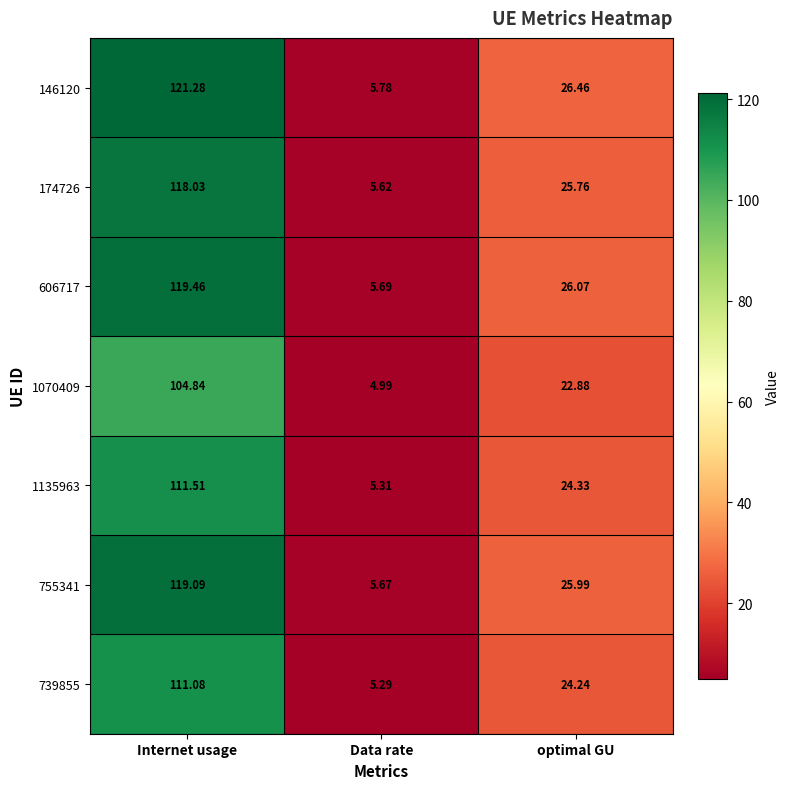

Which category has the highest value in the 146120 series?

Internet usage